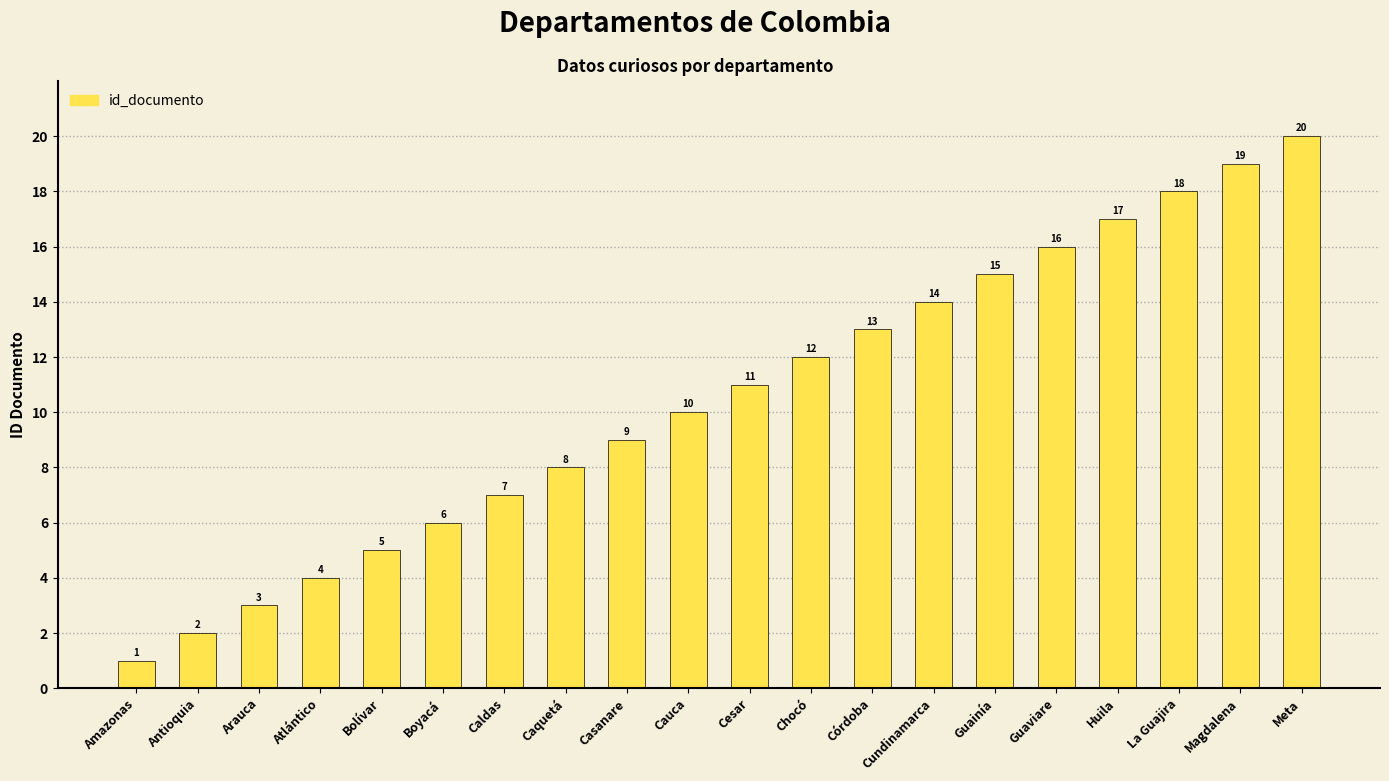

Read the value at Atlántico.

4